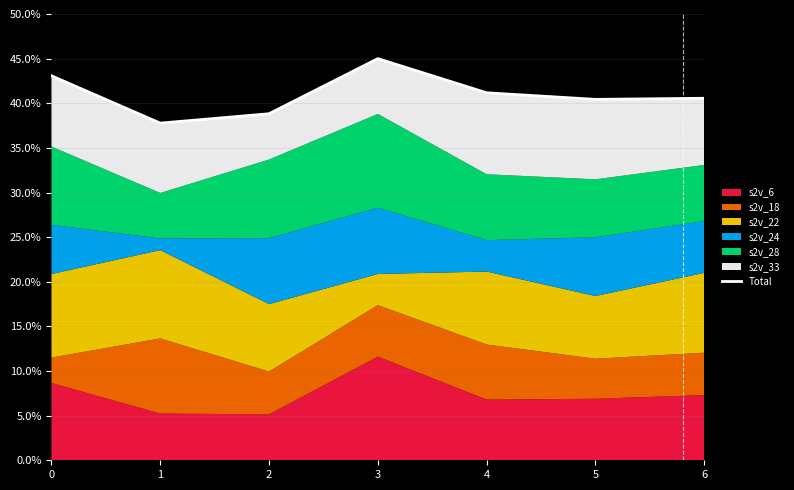

What is the value of the 4th point from the left?

45.0